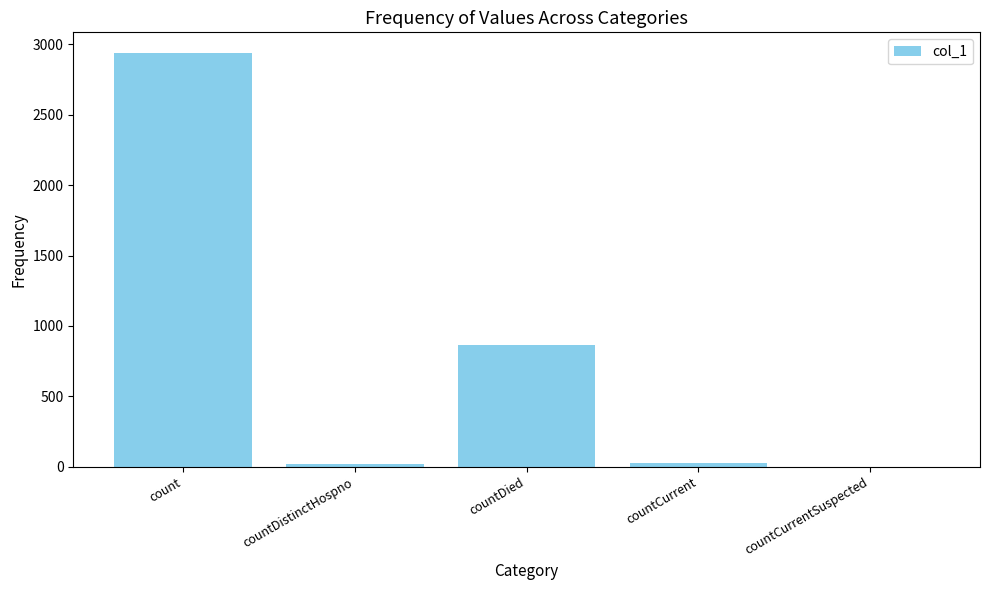

Are the bars horizontal?

No